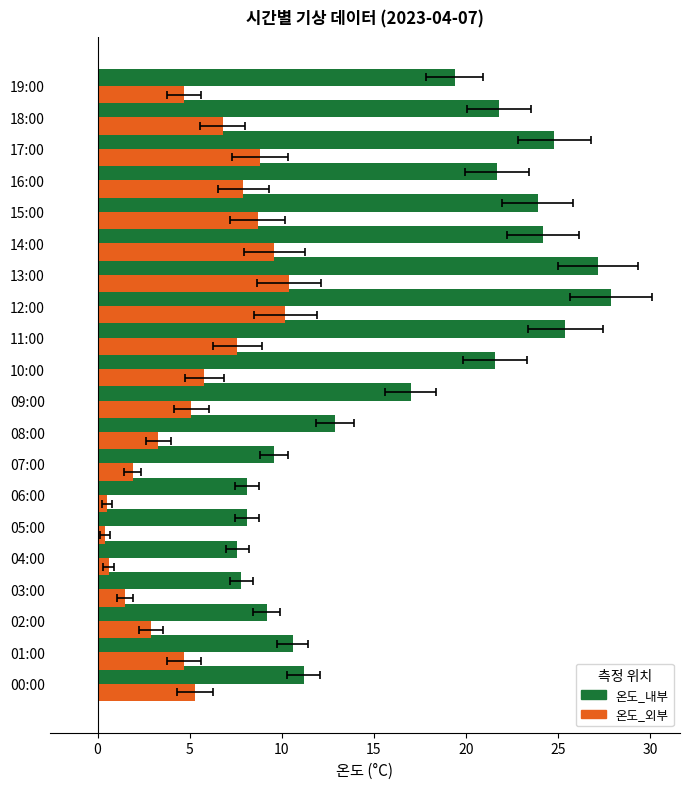

List the series in order of their peak value, lowest first.

온도_외부, 온도_내부